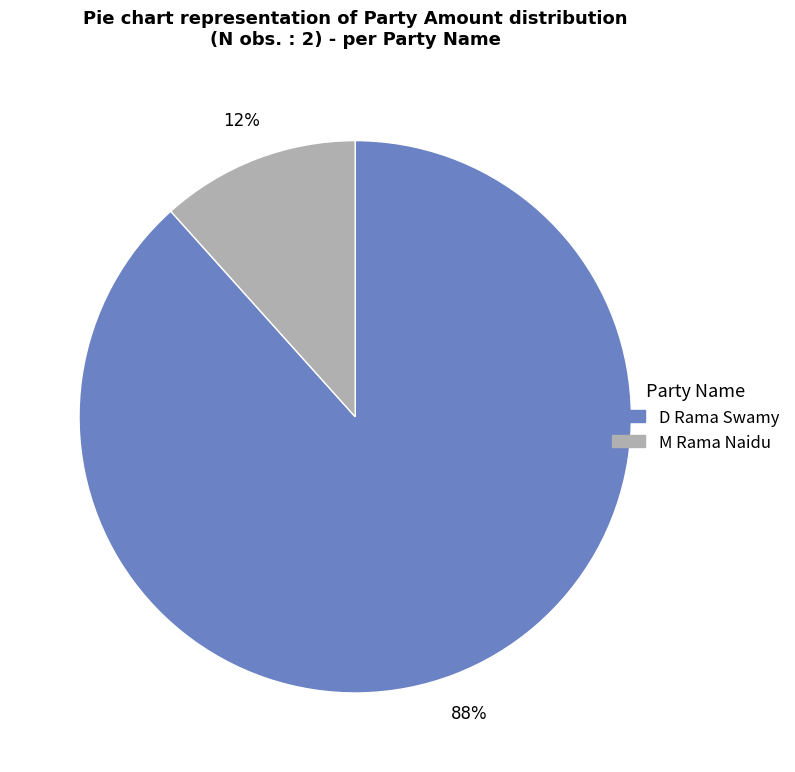

How many slices are in this pie chart?

2